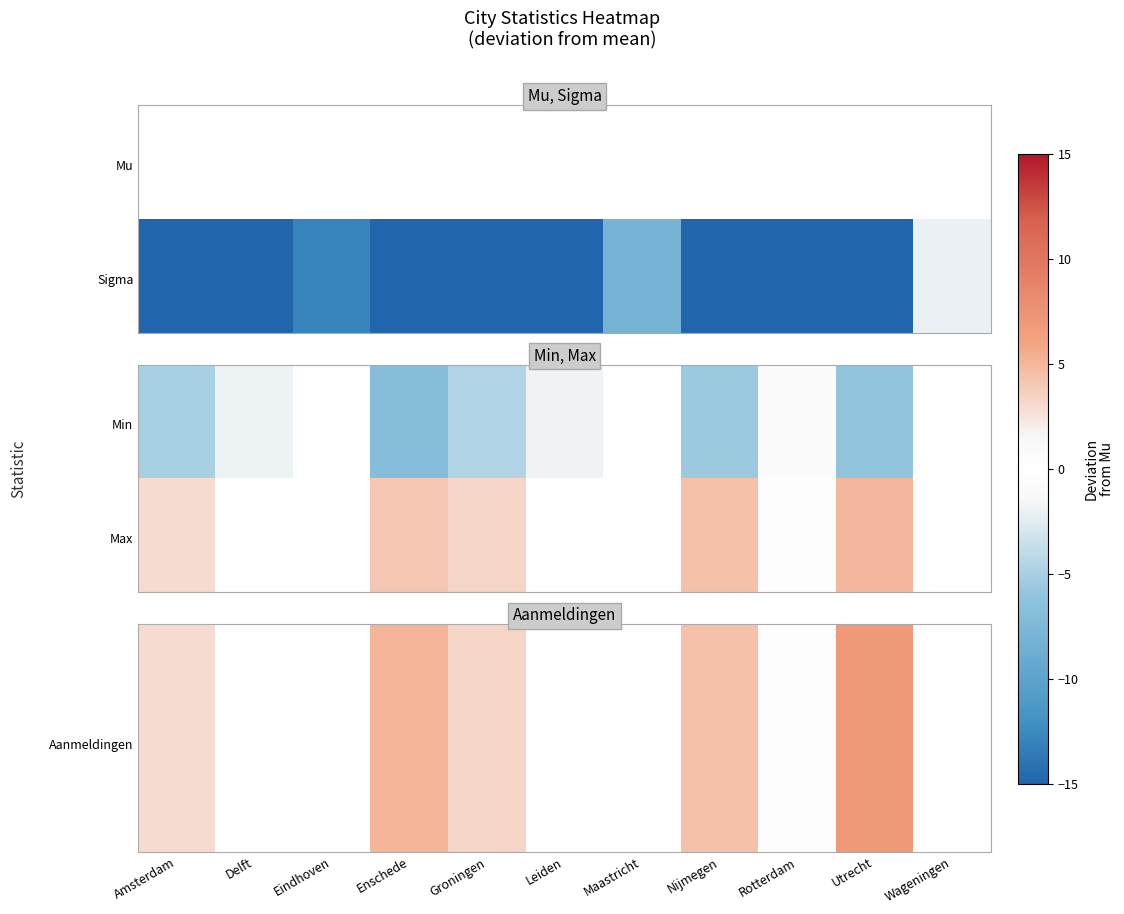

At which category is the sum across all series the highest?

Utrecht